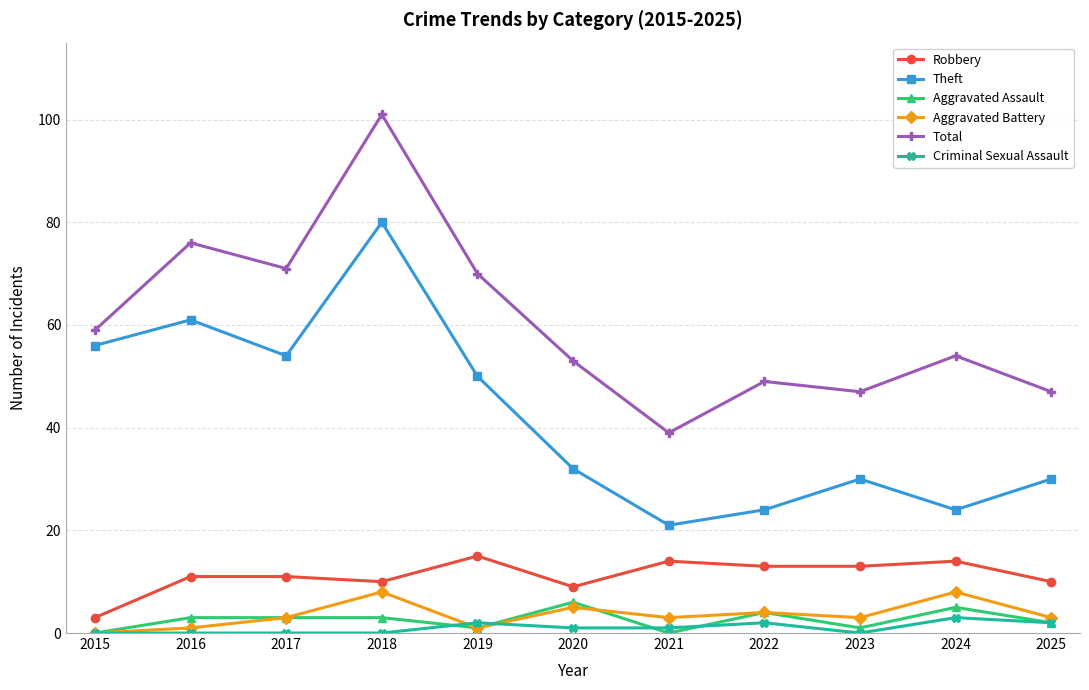

Read the Aggravated Battery value at 2021.

3